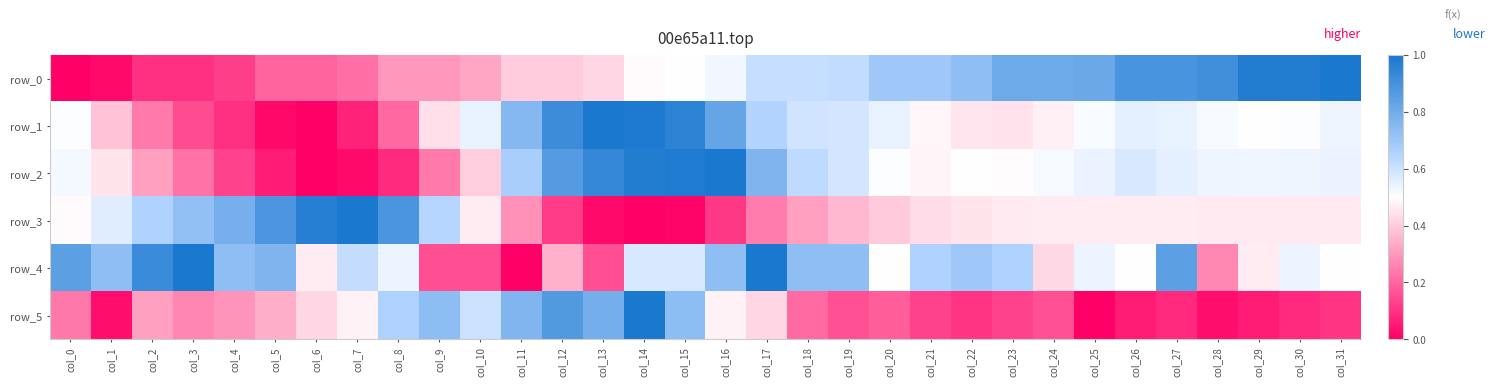

List the series in order of their peak value, lowest first.

row_0, row_1, row_2, row_3, row_4, row_5